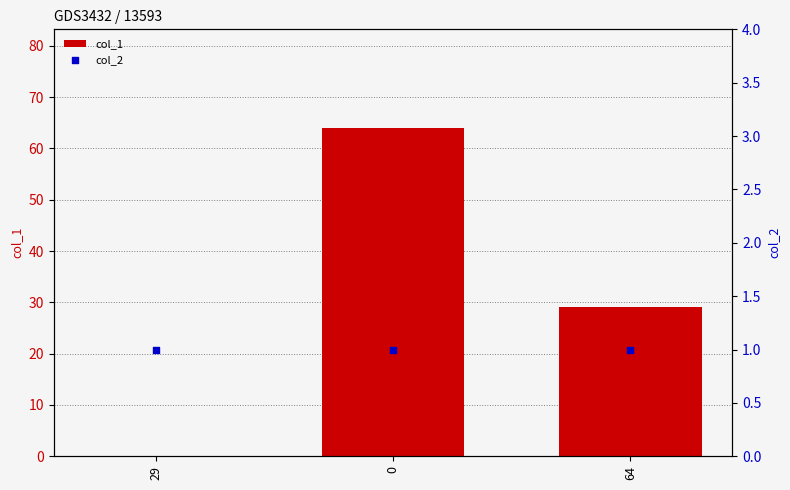

Which series has the widest spread of Y values?

col_1